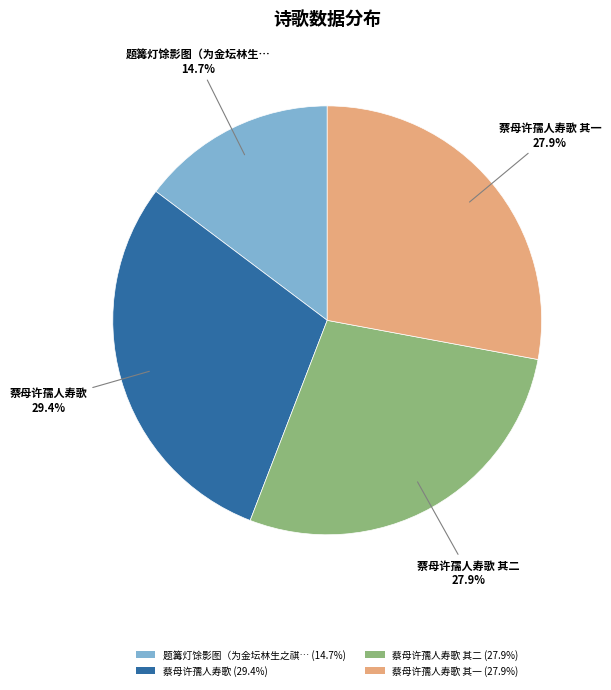

Is 蔡母许孺人寿歌 其一 (27.9%) the majority of the pie?

No